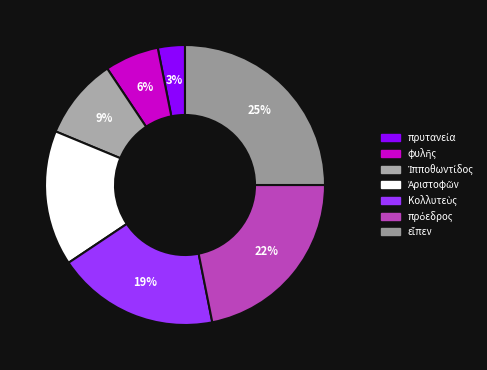

Combined, what portion of the pie is φυλῆς and πρυτανεία?

9.4%